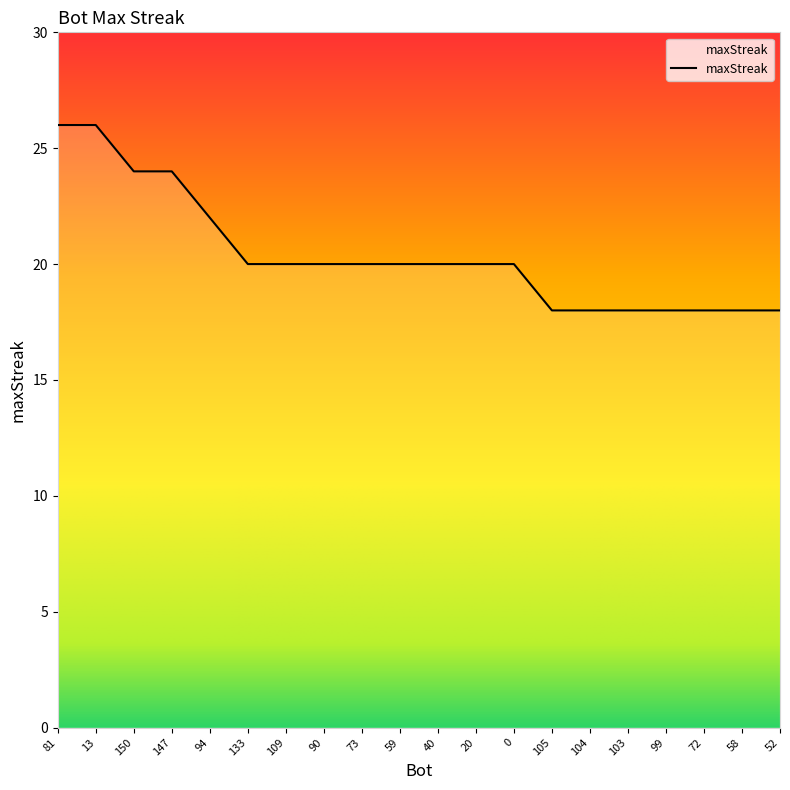

What is the greatest value displayed?

26